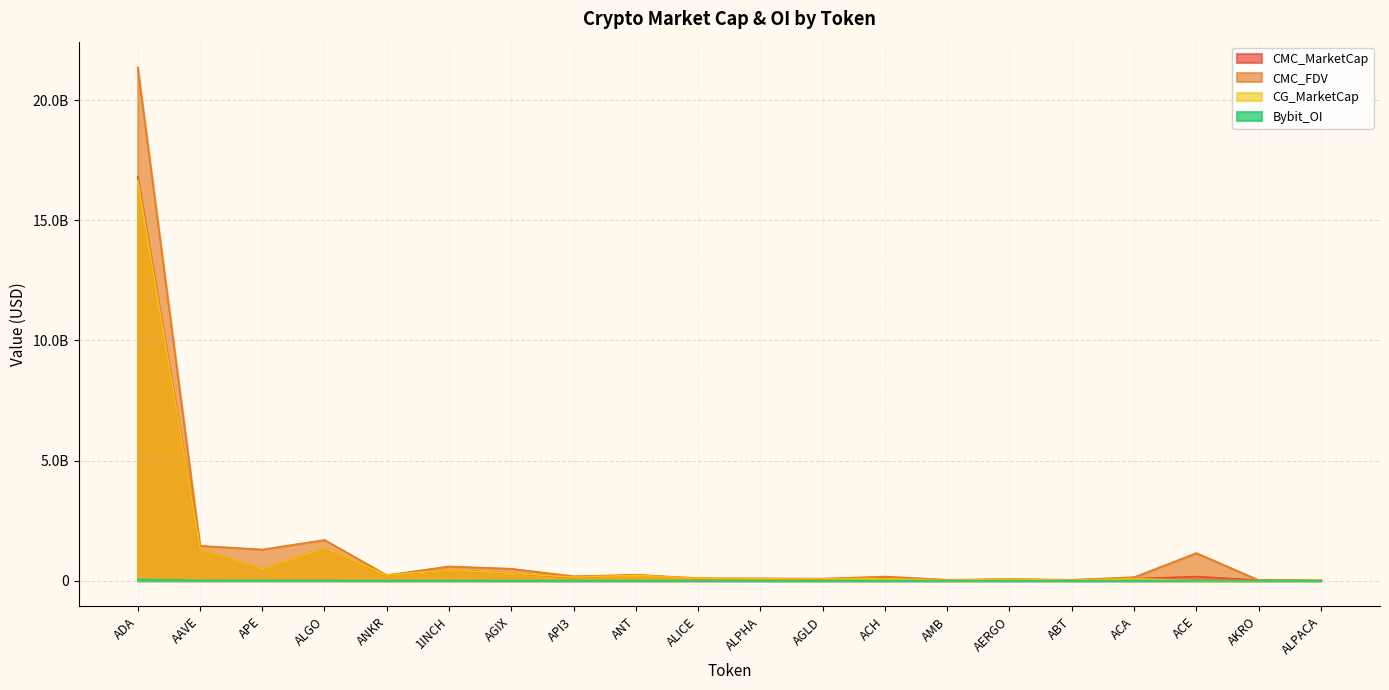

What is the highest value of the CMC_MarketCap series?

16792432585.5